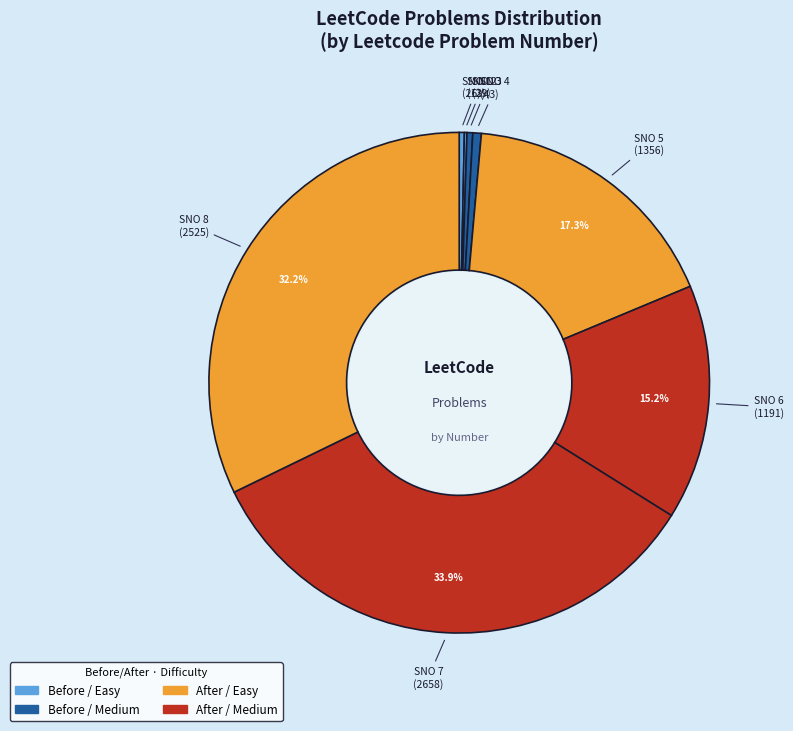

How many slices are in this pie chart?

8